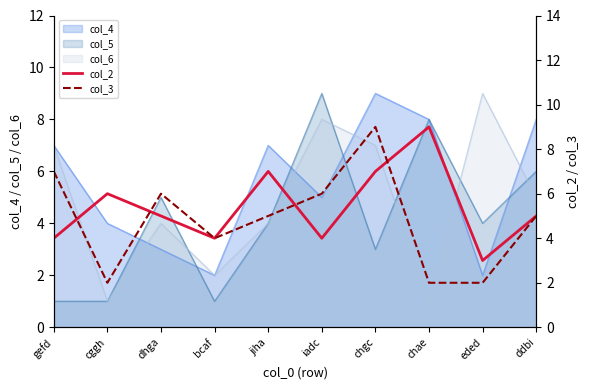

The col_5 series shows 6 at ddbi. True or false?

True